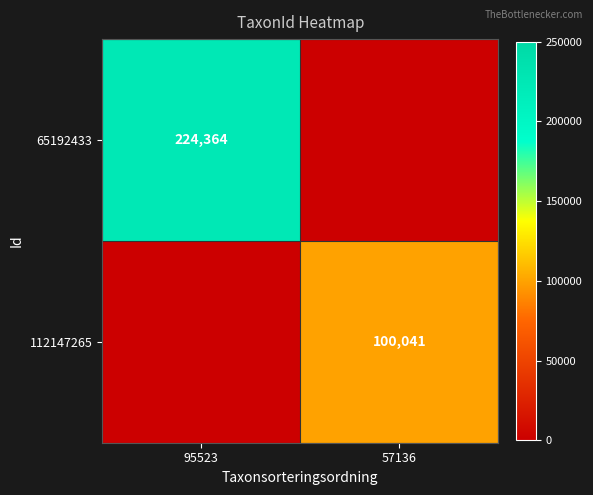

The value of 112147265 at 57136 is 100041. True or false?

True